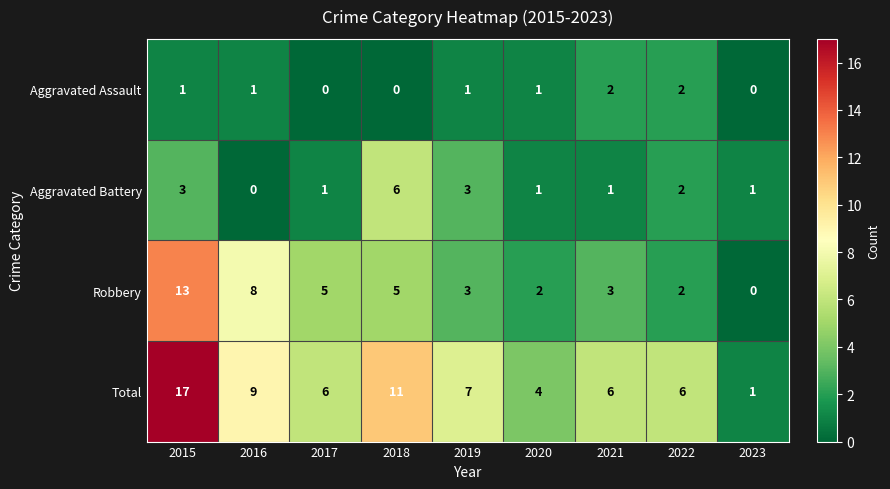

The value of Robbery at 2021 is 3. True or false?

True